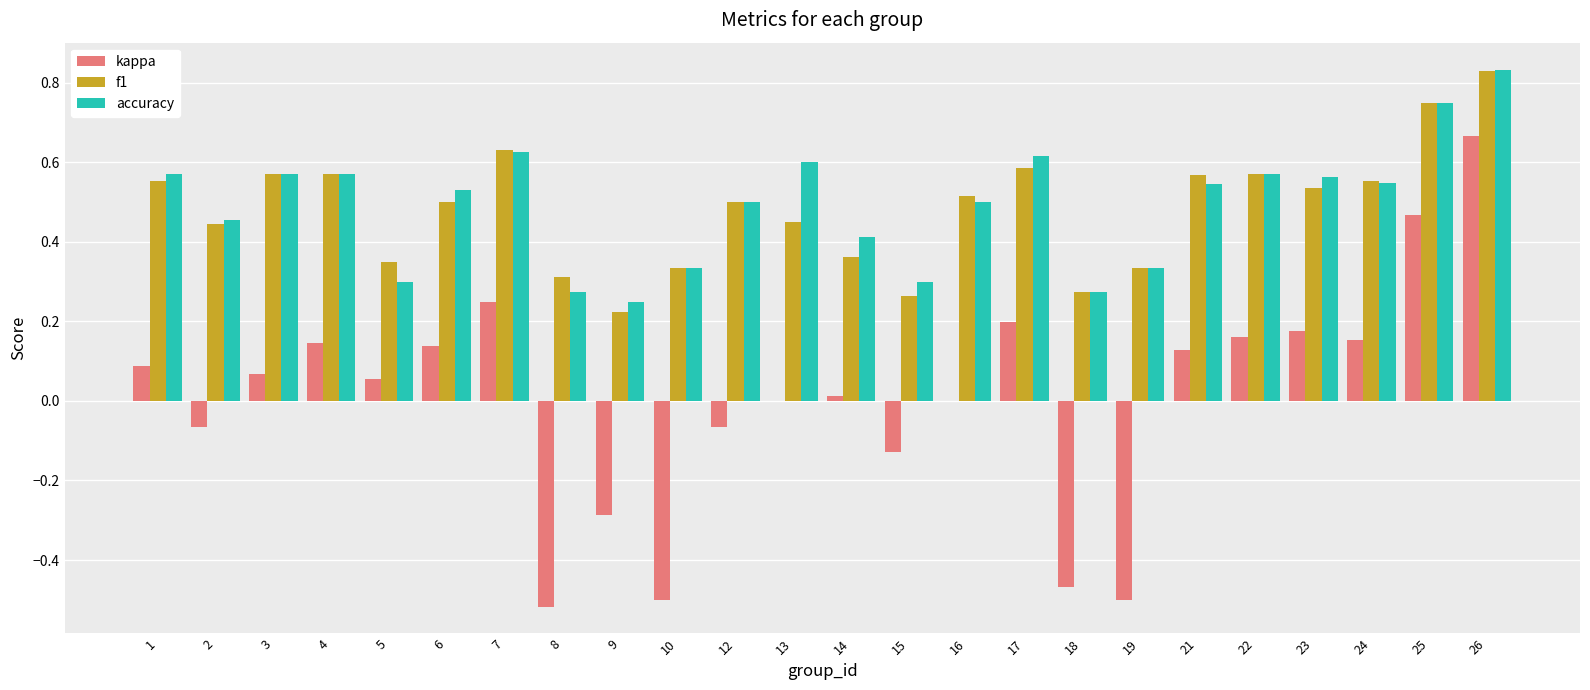

At which label does accuracy reach its peak?

26